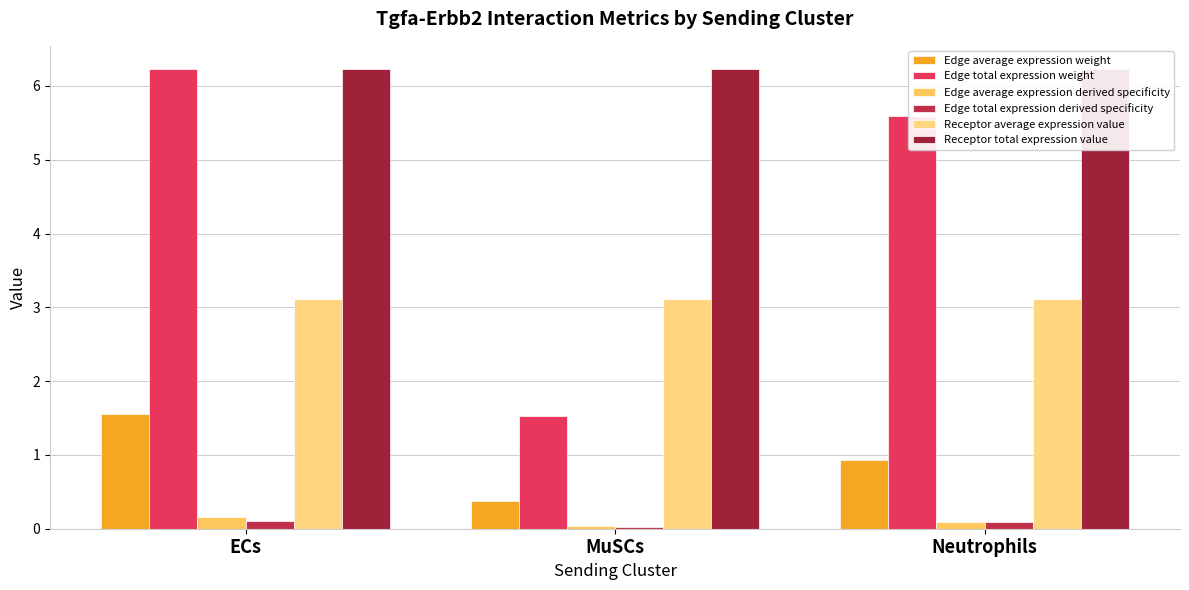

The Receptor average expression value series shows 3.1 at Neutrophils. True or false?

True